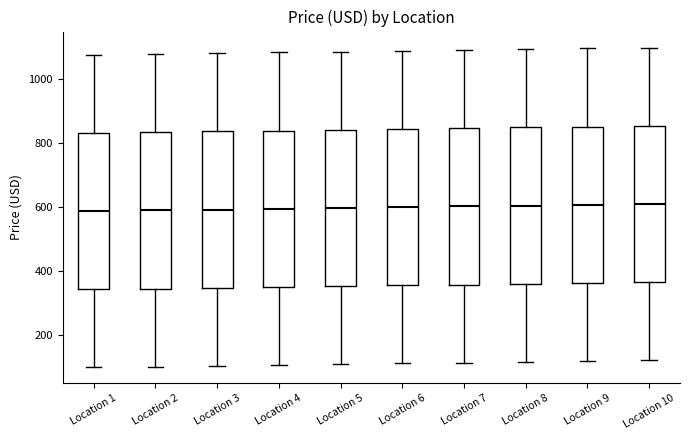

Reading left to right, transcribe this box plot: for each box, give where its median line is, the range the box spans, and where its two whiskers end, as read against the y-axis. The values are not printed on the chart, so give them approximately, as read against the axis.

Location 1: median 580, box 340 to 840, whiskers 100 to 1080
Location 2: median 600, box 340 to 840, whiskers 100 to 1080
Location 3: median 600, box 340 to 840, whiskers 100 to 1080
Location 4: median 600, box 360 to 840, whiskers 100 to 1080
Location 5: median 600, box 360 to 840, whiskers 120 to 1080
Location 6: median 600, box 360 to 840, whiskers 120 to 1080
Location 7: median 600, box 360 to 840, whiskers 120 to 1100
Location 8: median 600, box 360 to 840, whiskers 120 to 1100
Location 9: median 600, box 360 to 860, whiskers 120 to 1100
Location 10: median 620, box 360 to 860, whiskers 120 to 1100